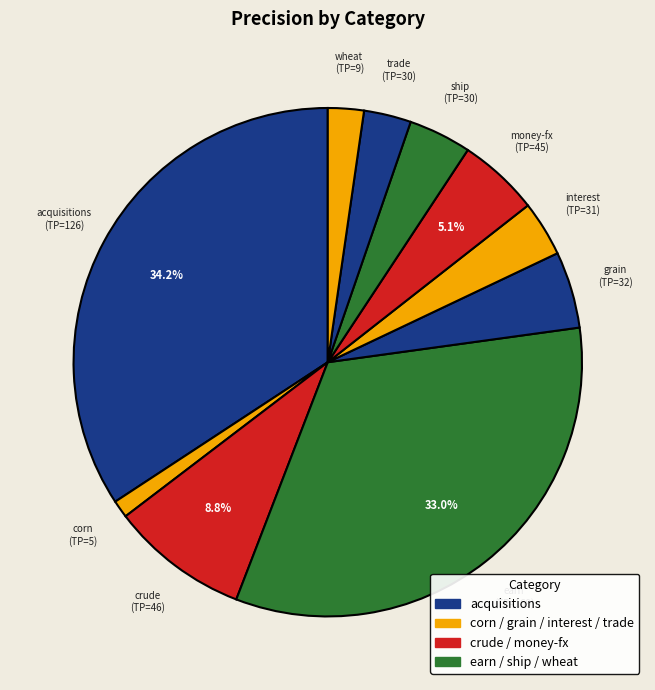

Count the number of slices in the pie.

10